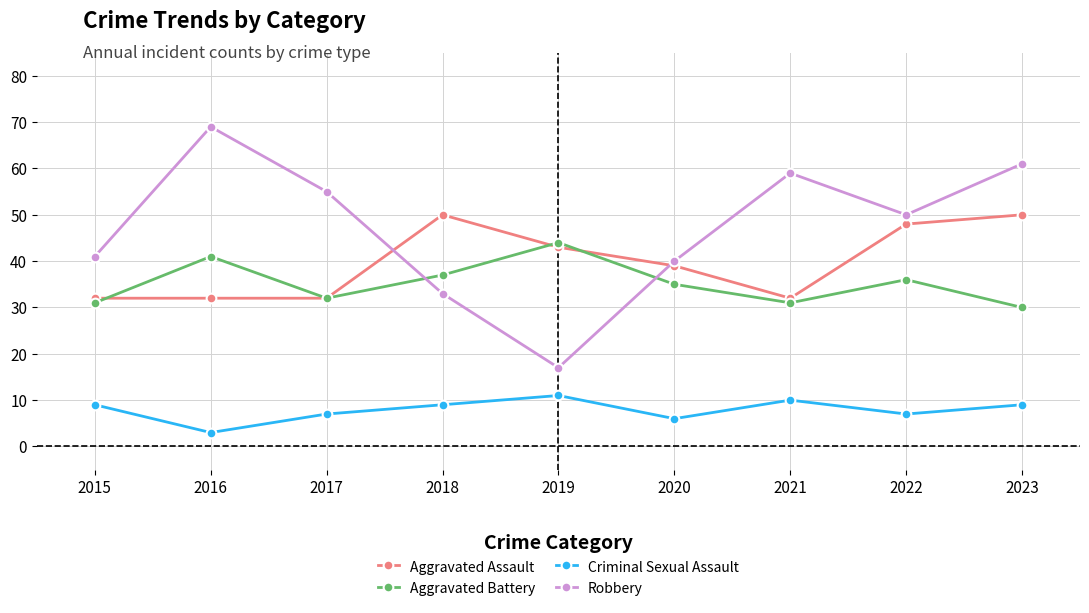

After their last crossing, which series has the higher values: Aggravated Battery or Robbery?

Robbery